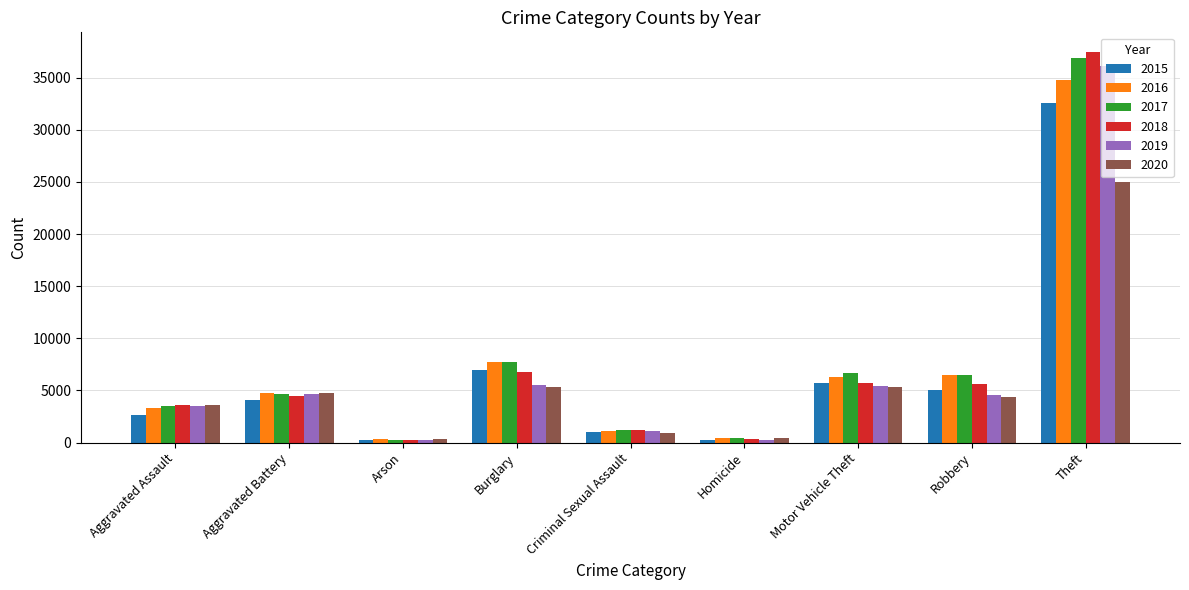

How many values in the 2020 series are below 4328?

4